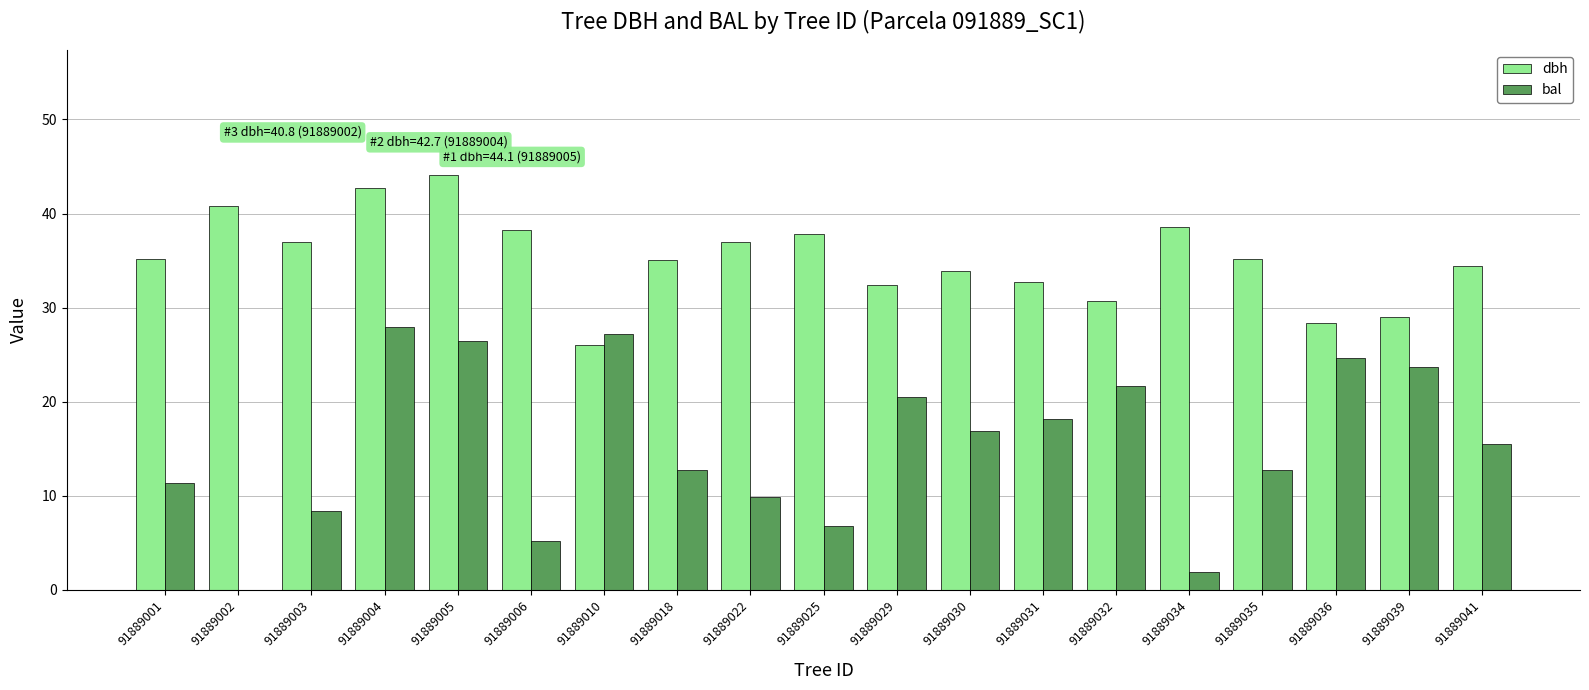

The dbh series shows 8.5 at 91889025. True or false?

False